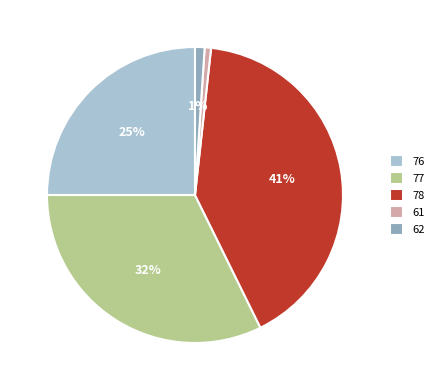

How many slices are in this pie chart?

5